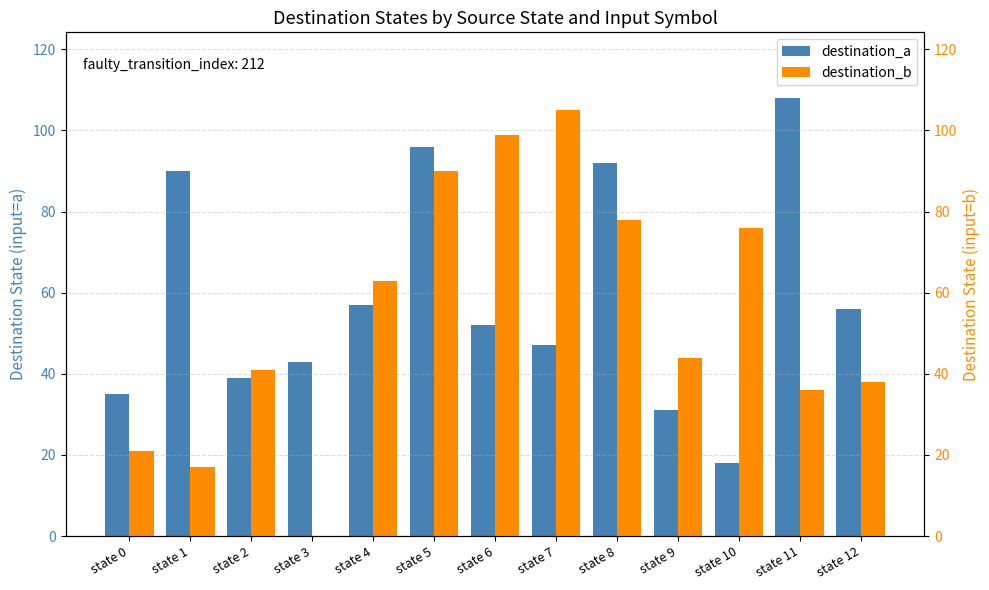

What is the difference between the second highest and second lowest values in the destination_a series?

65